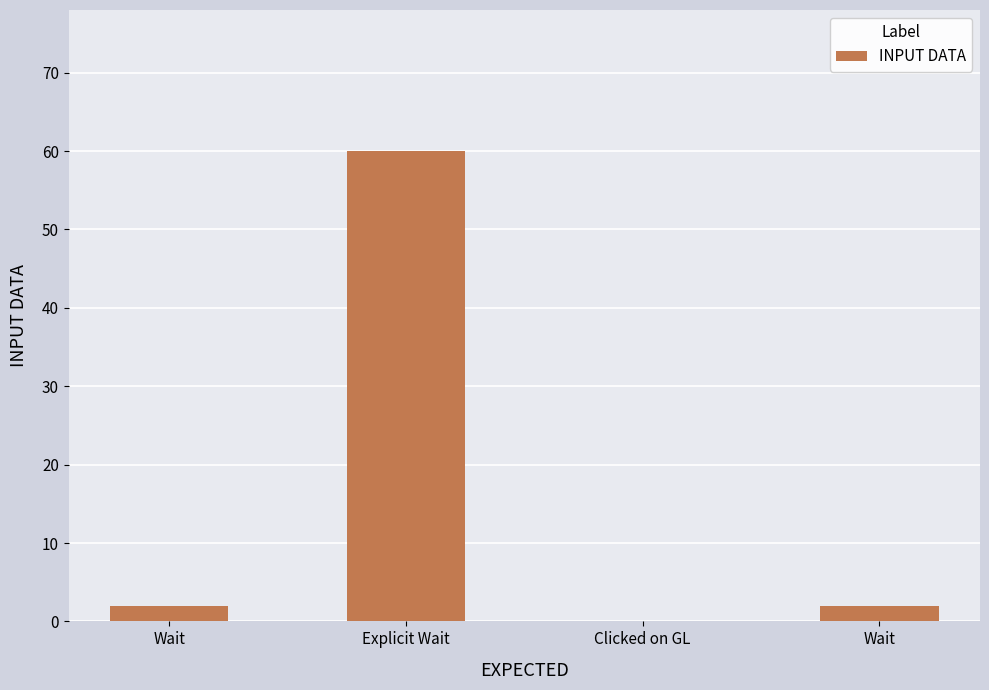

Which category has the lowest value across all series?

Clicked on GL